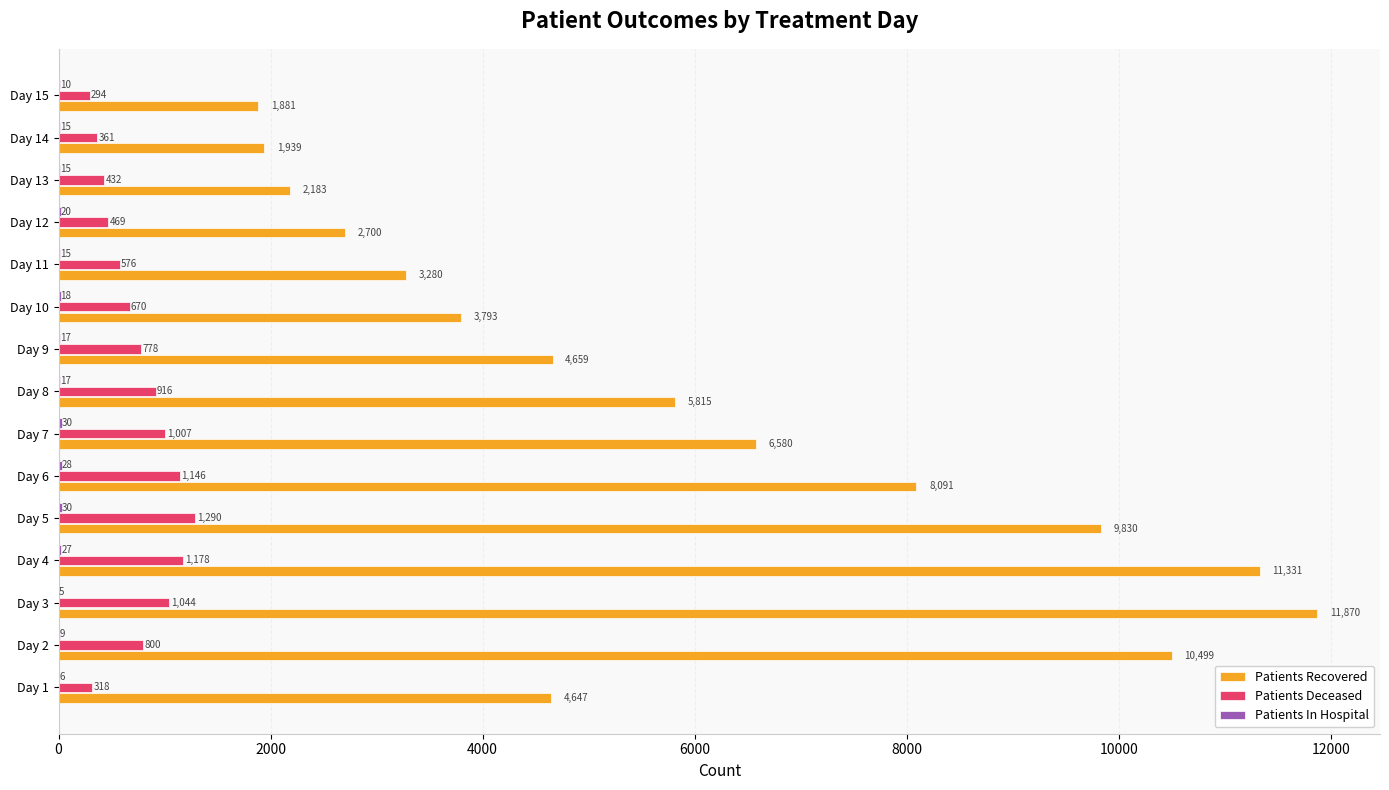

Where is Patients Deceased nearest to the value 792?

Day 2